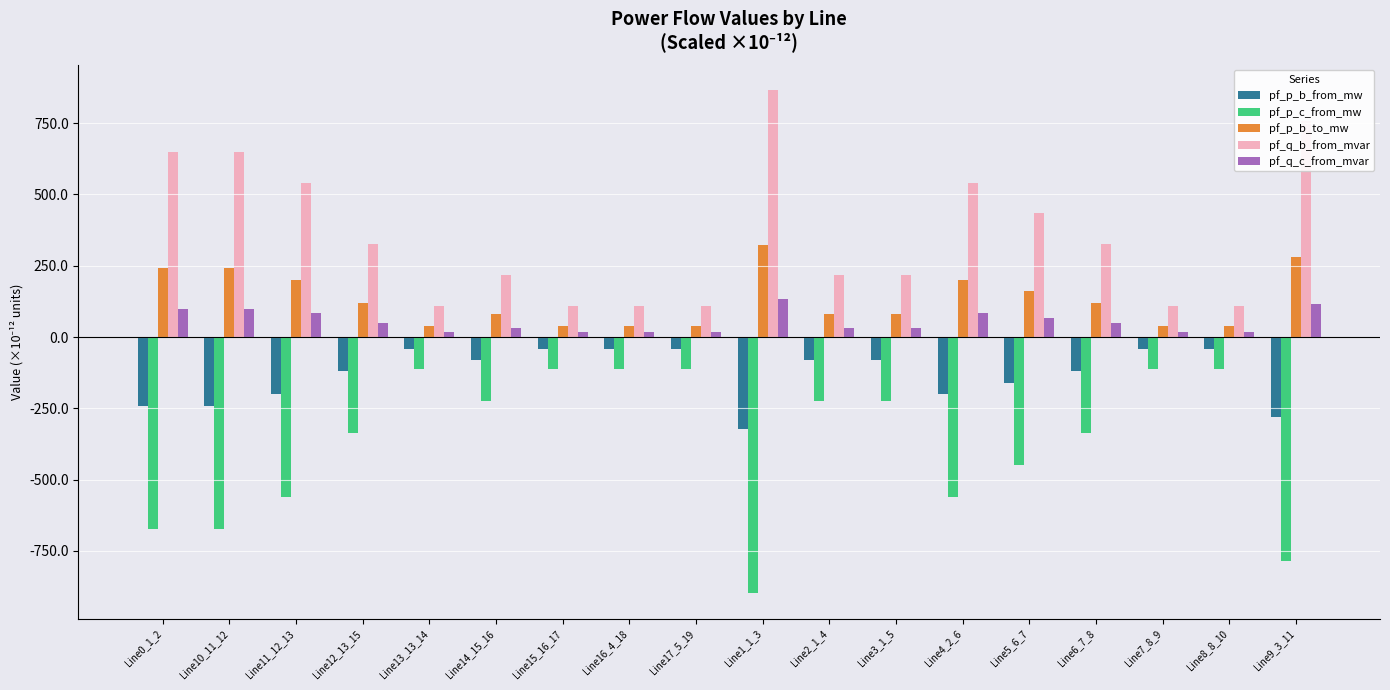

Is the value of pf_p_b_from_mw at Line7_8_9 greater than the value of pf_p_b_to_mw at Line3_1_5?

No